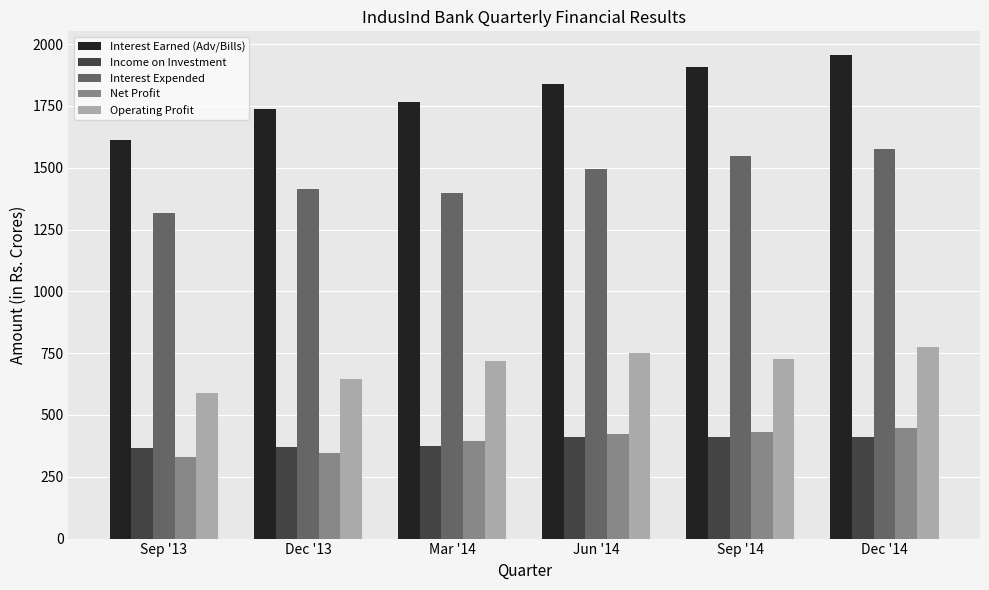

What is the difference between the maximum and minimum values in the Interest Earned (Adv/Bills) series?

342.5